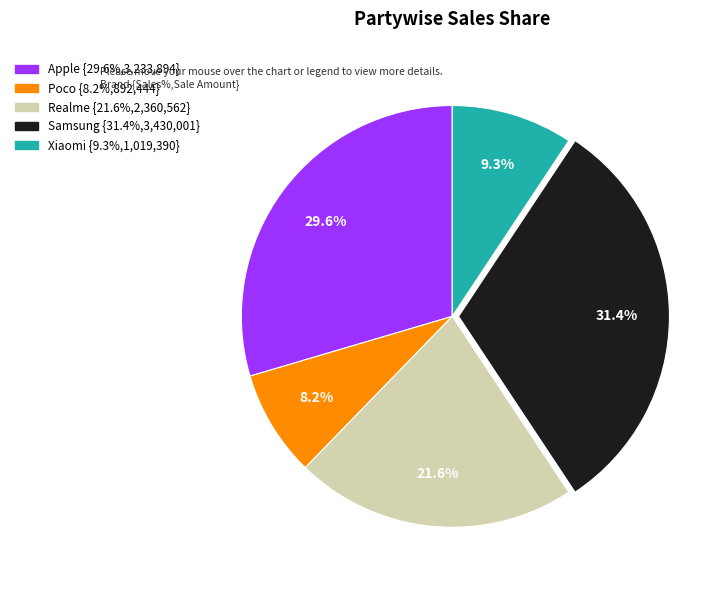

The Realme slice represents 31% of the pie. True or false?

False